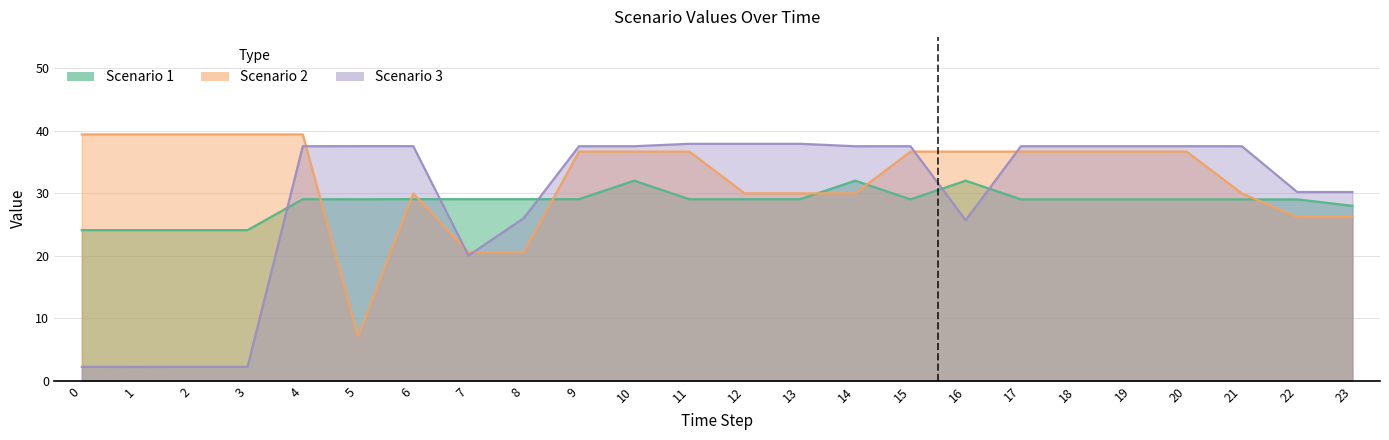

What are all the series names shown in the legend?

Scenario 1, Scenario 2, Scenario 3